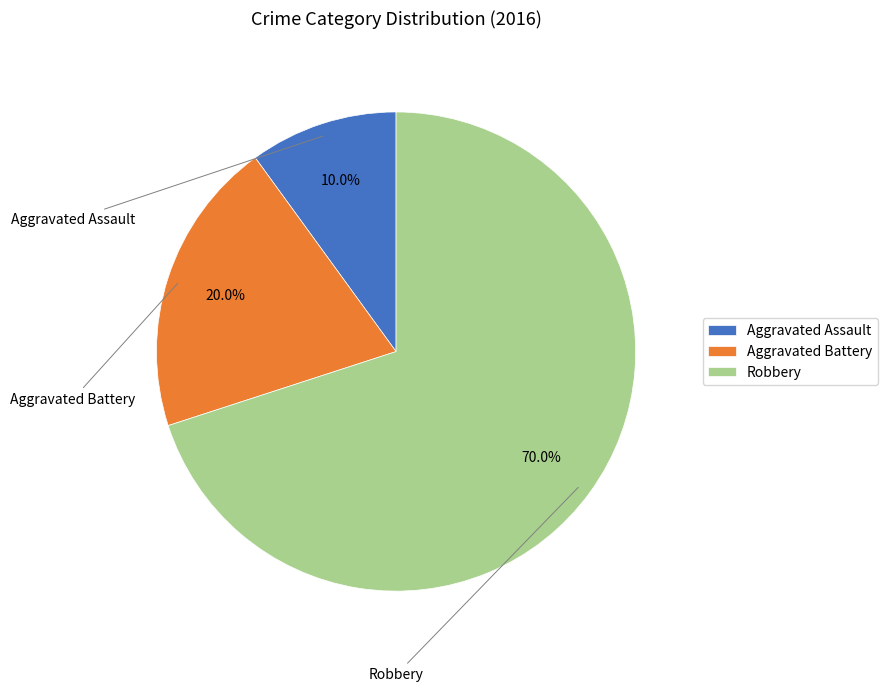

Which slice is the smallest?

Aggravated Assault